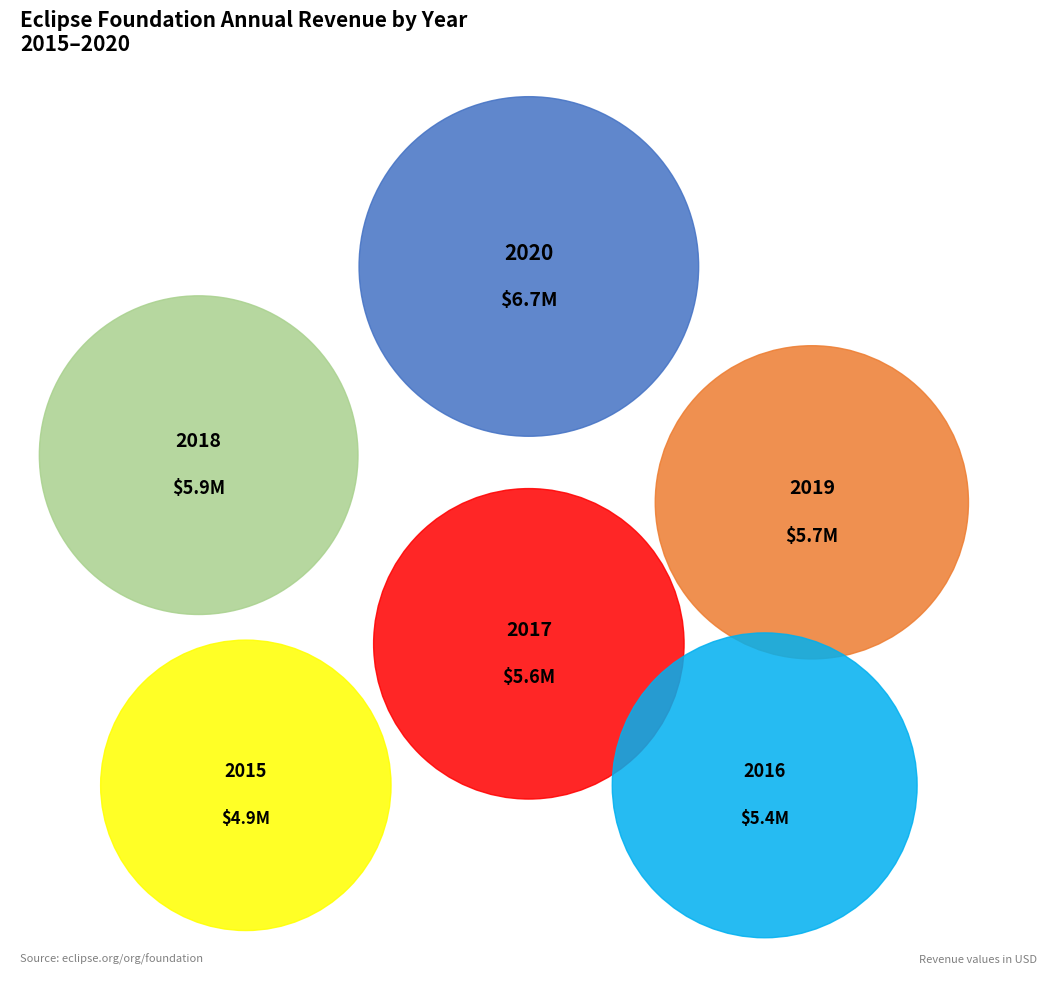

What is the total percentage of 2015 and 2019?

31.0%